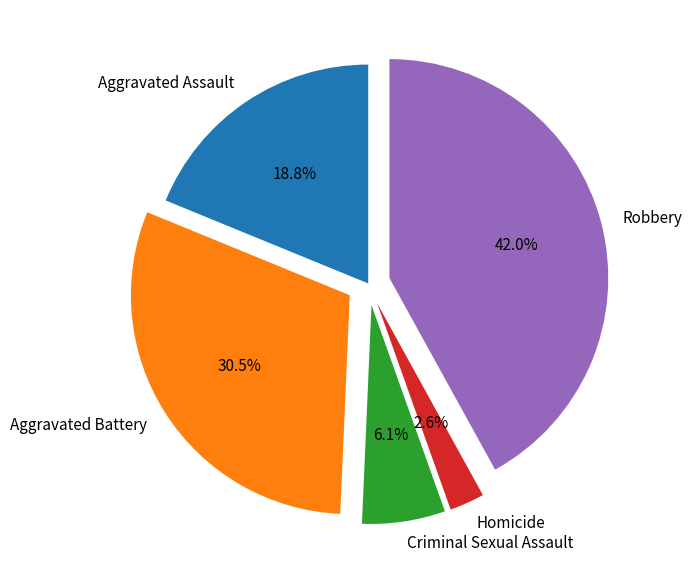

Does any single category account for the majority?

No